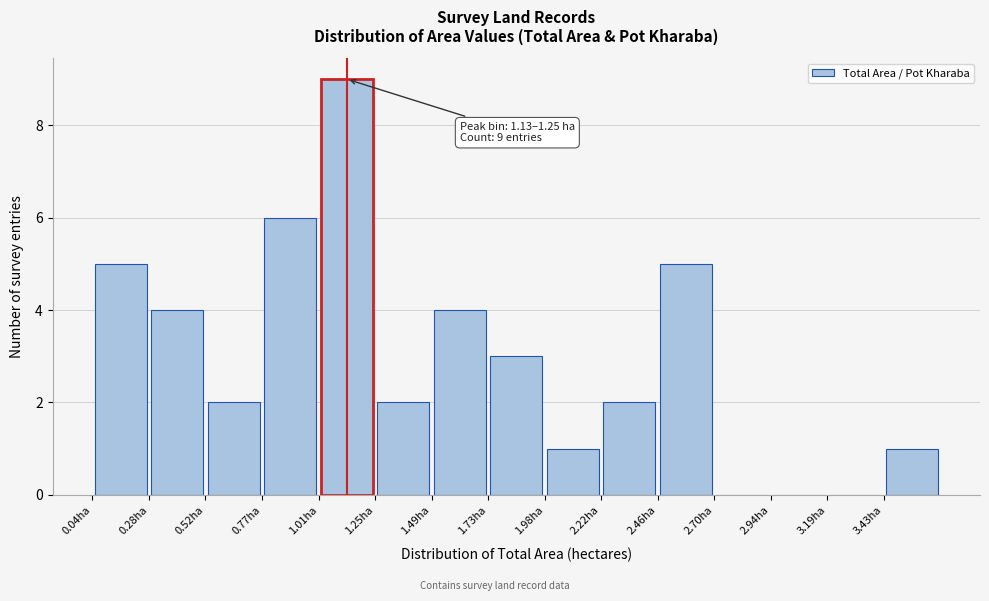

Which range on the x-axis has the tallest bar?

1.00 to 1.25